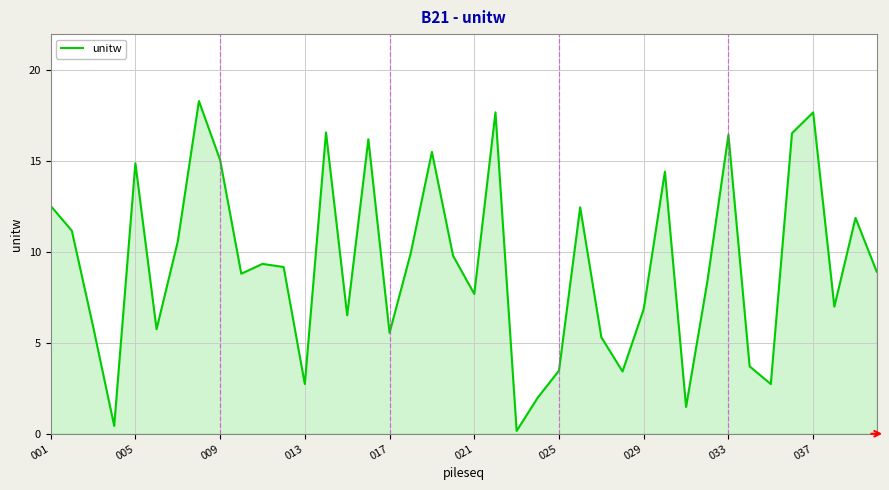

What is the difference between the maximum and minimum values?

18.2